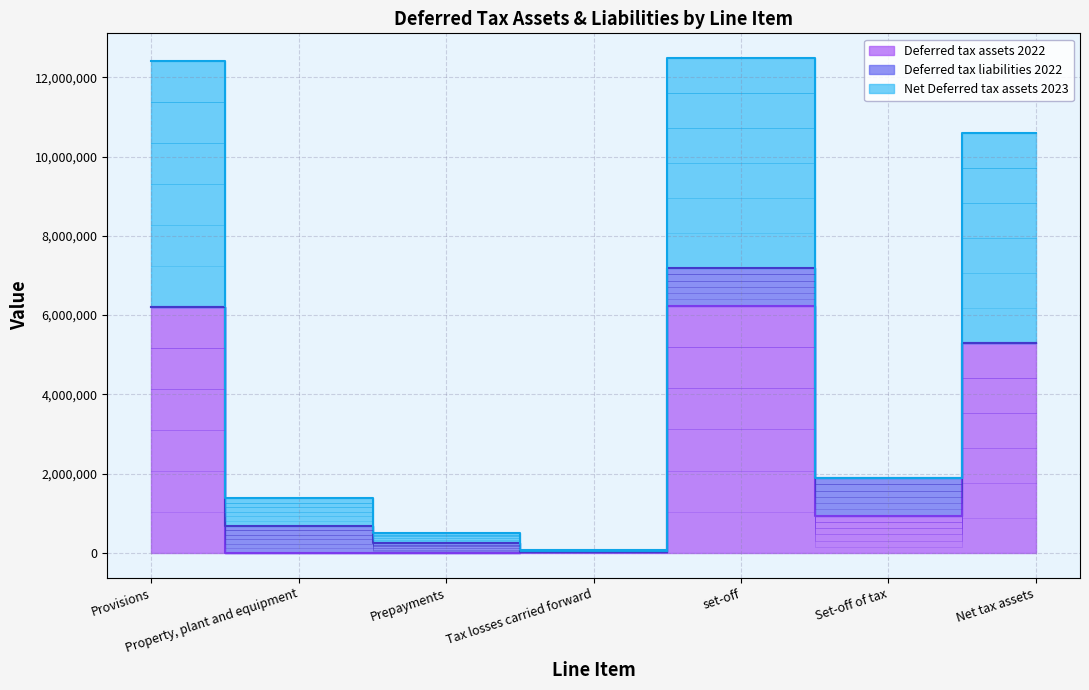

True or false: Deferred tax assets 2022 has more than 1 interior local peaks.

False